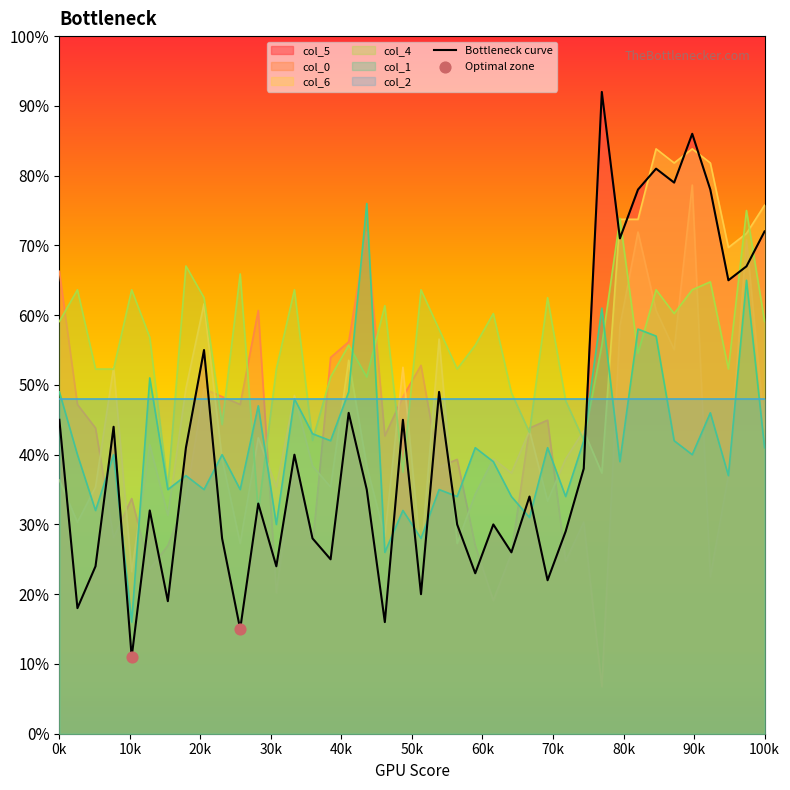

Which series reaches the maximum Y coordinate?

col_5